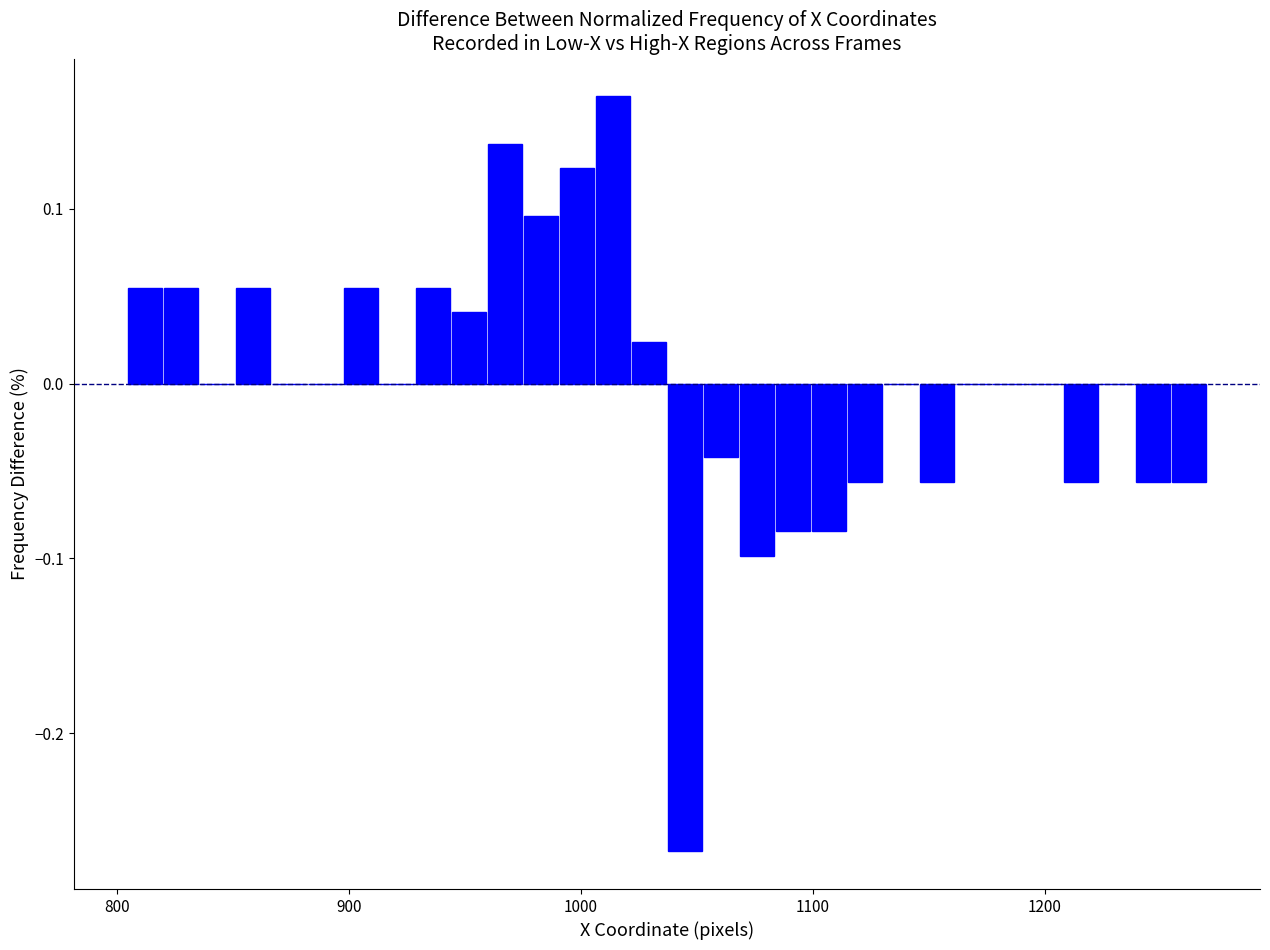

Read against the x-axis, roughly where is the centre of the tallest bar?

1010